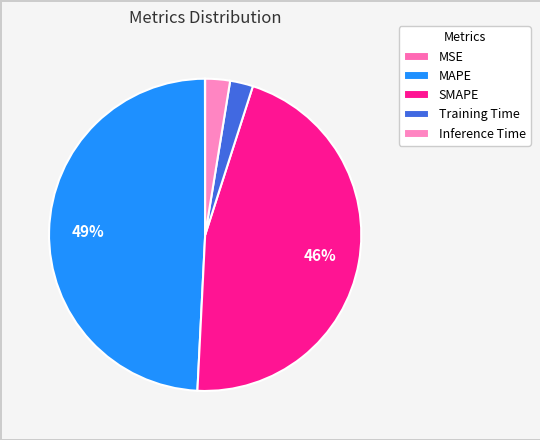

What is the largest slice in the pie chart?

MAPE